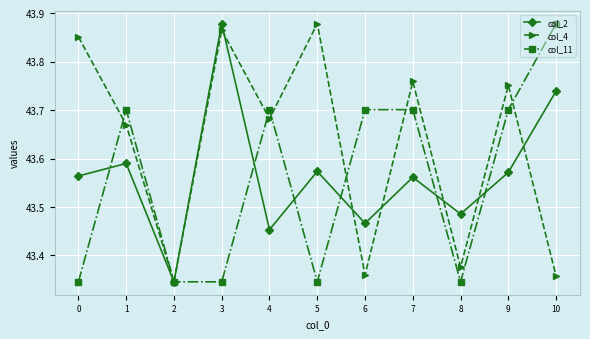

How many col_11 values are between 43 and 44?

11